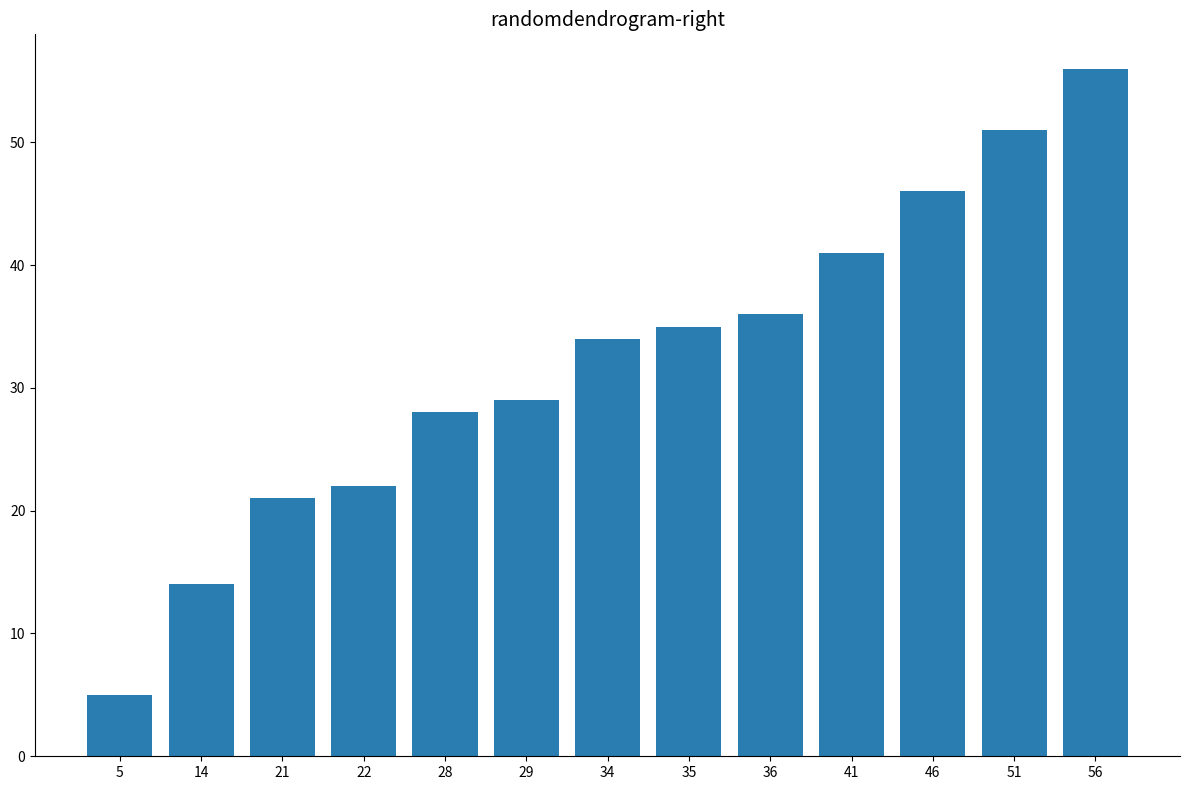

The chart shows a value of 8 at 5. True or false?

False